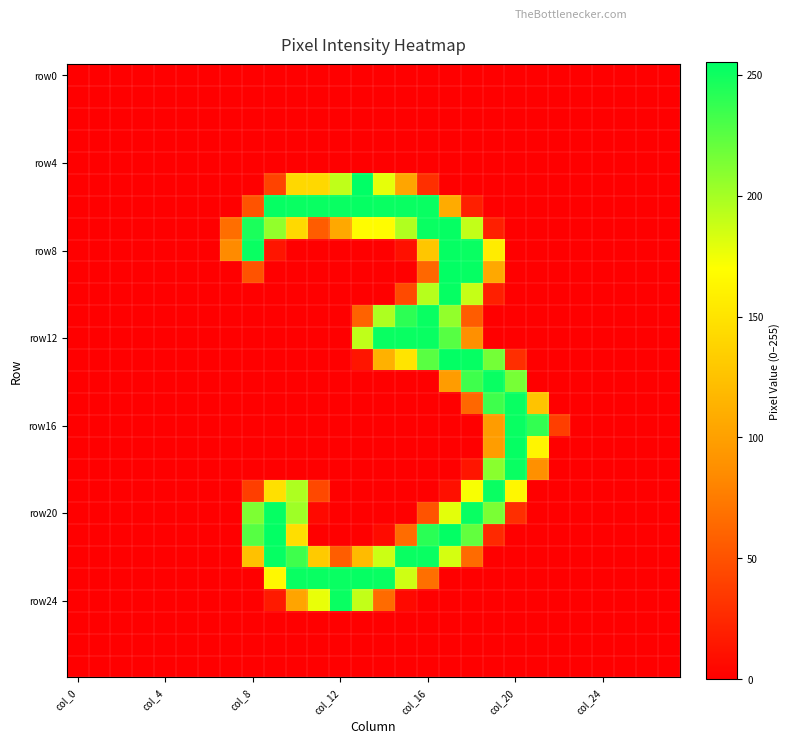

How many series are shown in this chart?

28